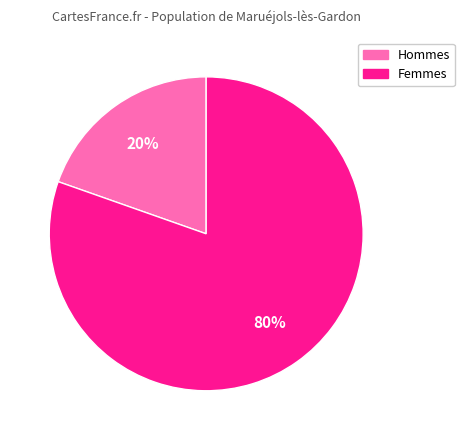

Is there any slice that represents more than half of the pie?

Yes